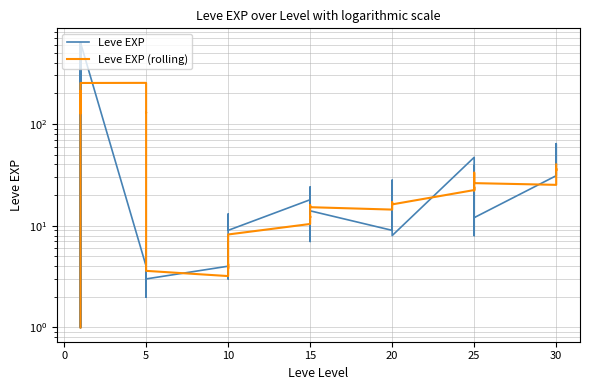

Does the chart have visible grid lines?

Yes